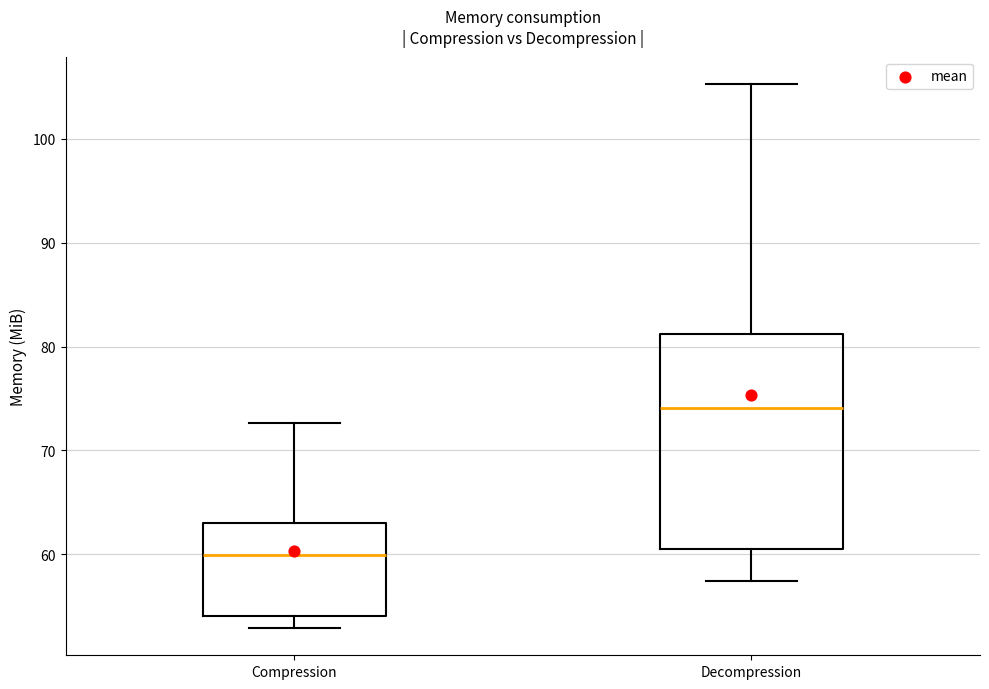

Reading left to right, transcribe this box plot: for each box, give where its median line is, the range the box spans, and where its two whiskers end, as read against the y-axis. The values are not printed on the chart, so give them approximately, as read against the axis.

Compression: median 60, box 54 to 63, whiskers 53 to 73
Decompression: median 74, box 61 to 81, whiskers 57 to 105